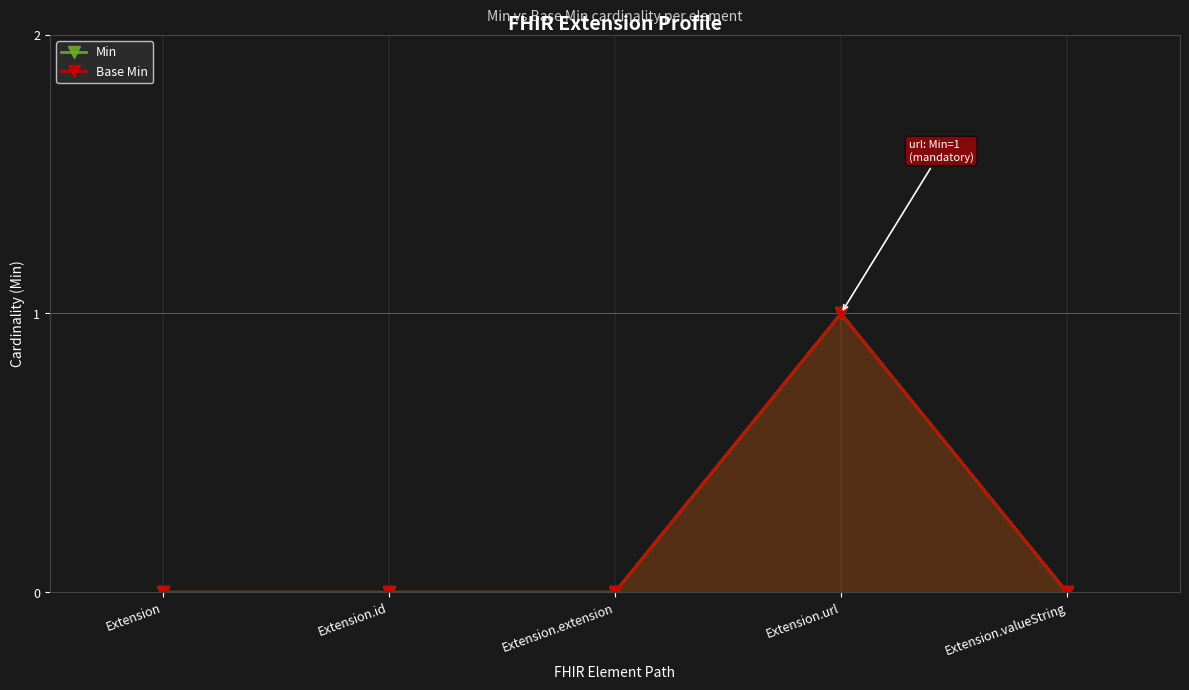

The Base Min series shows 0 at Extension.valueString. True or false?

True